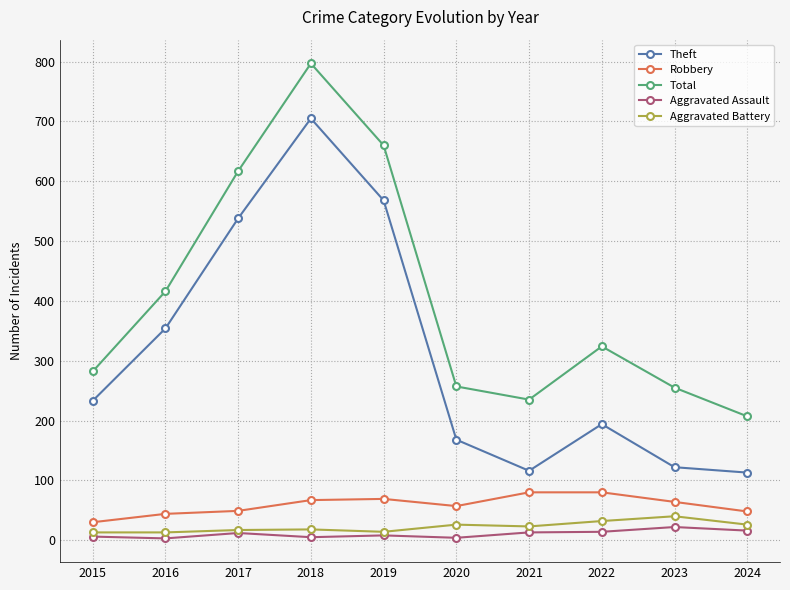

Is it true that Total equals 255 at 2023?

True